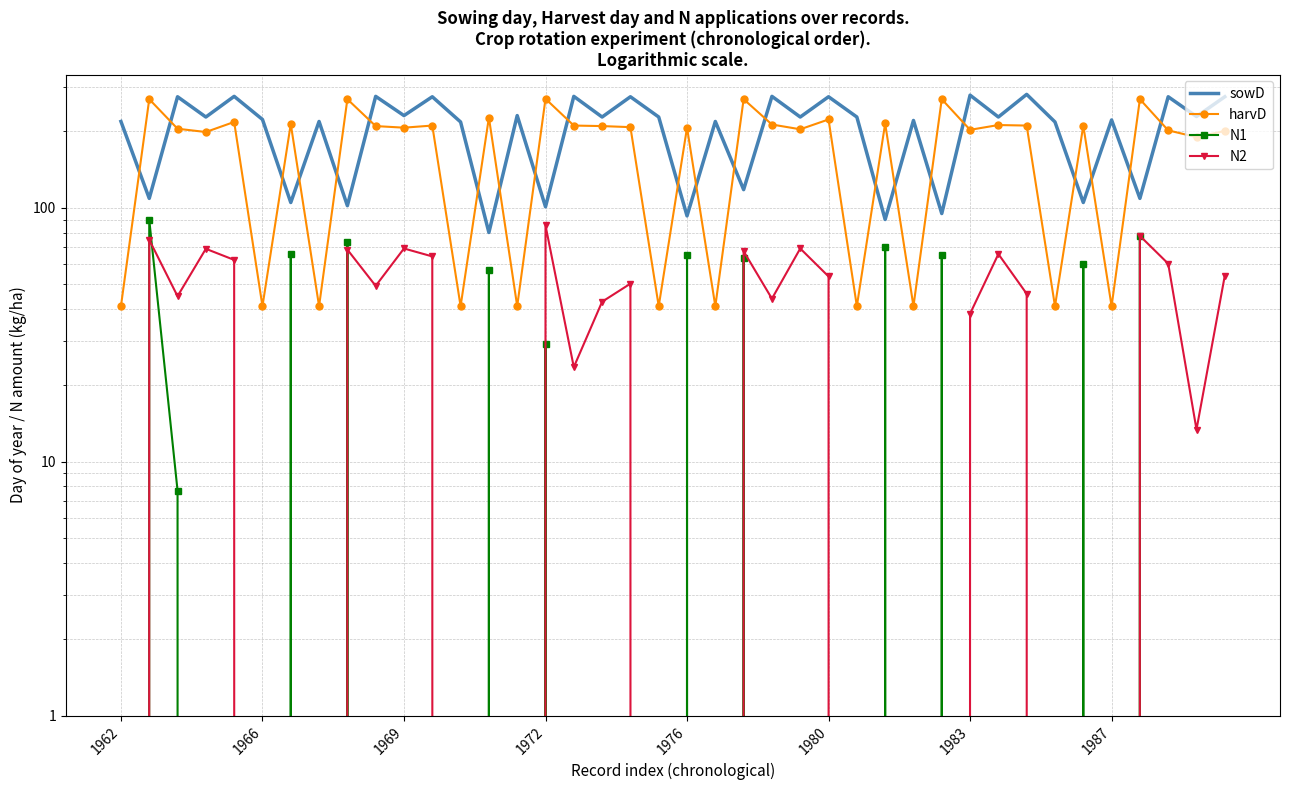

Is the value of N1 at 9 greater than the value of harvD at 1987?

No